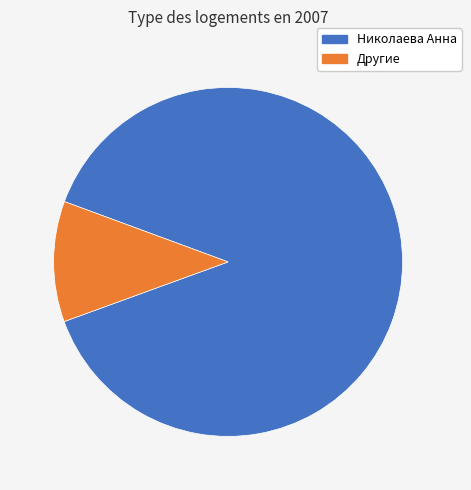

Is there a majority slice in this chart?

Yes